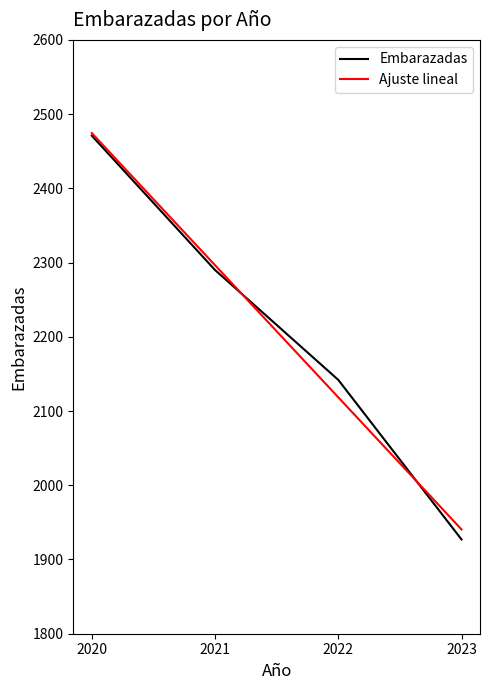

At which label does Embarazadas first exceed 2290?

2020